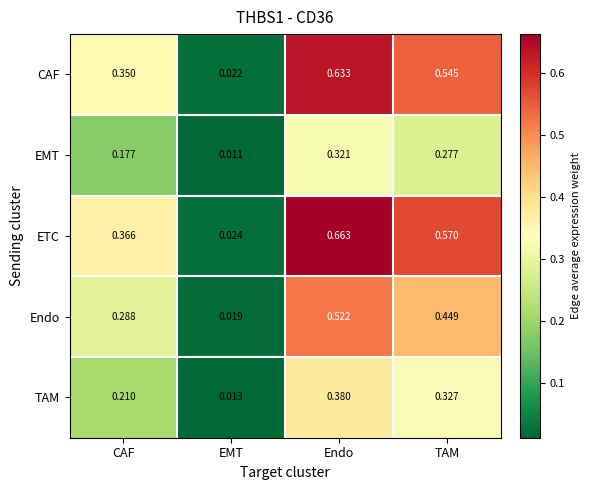

At CAF, list the series in order from largest to smallest.

ETC, CAF, Endo, TAM, EMT